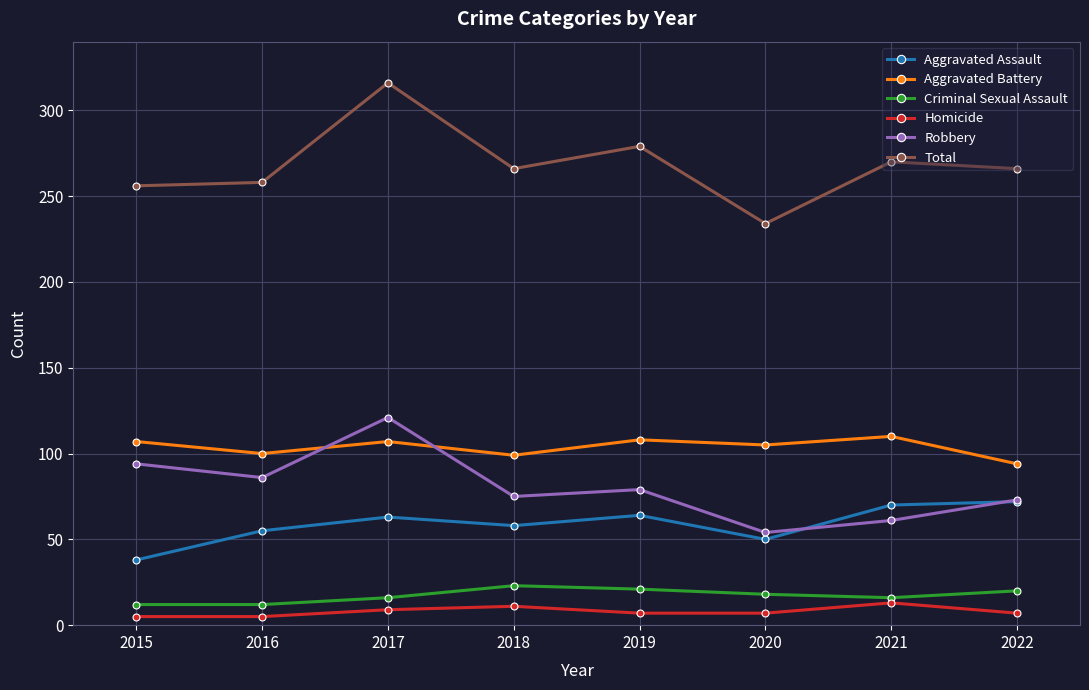

Which series has the widest spread of values?

Total